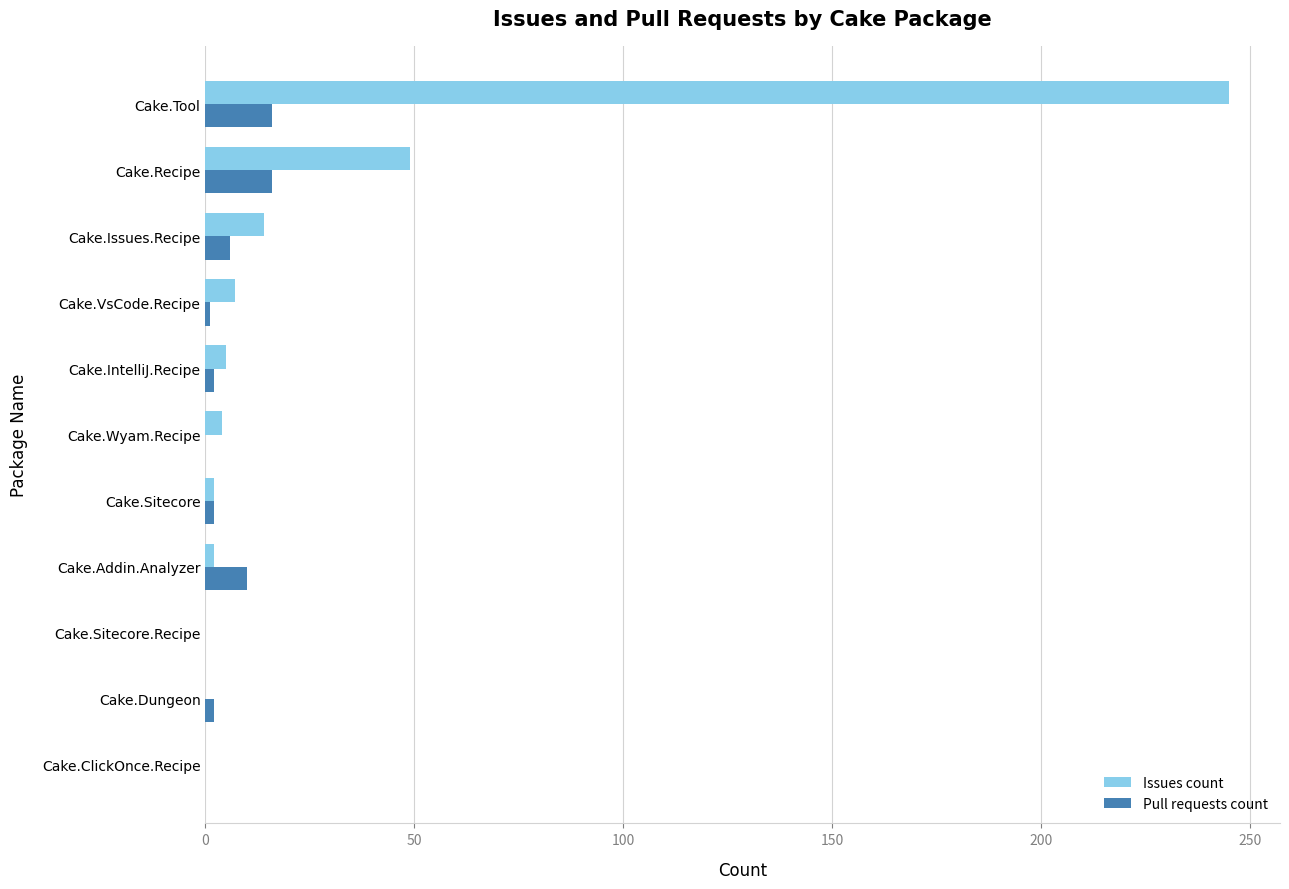

At which label is Issues count closest to 122?

Cake.Recipe